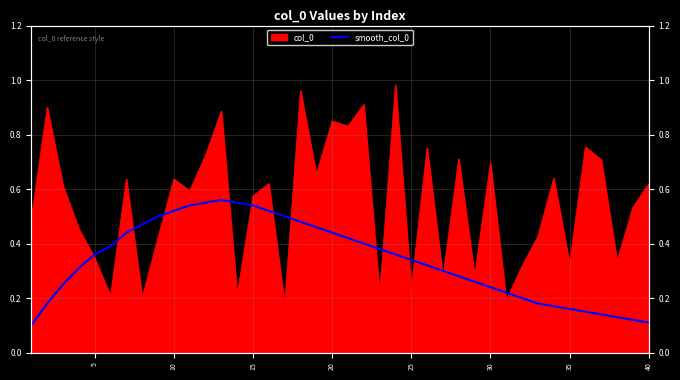

What is the smallest value displayed?

0.1